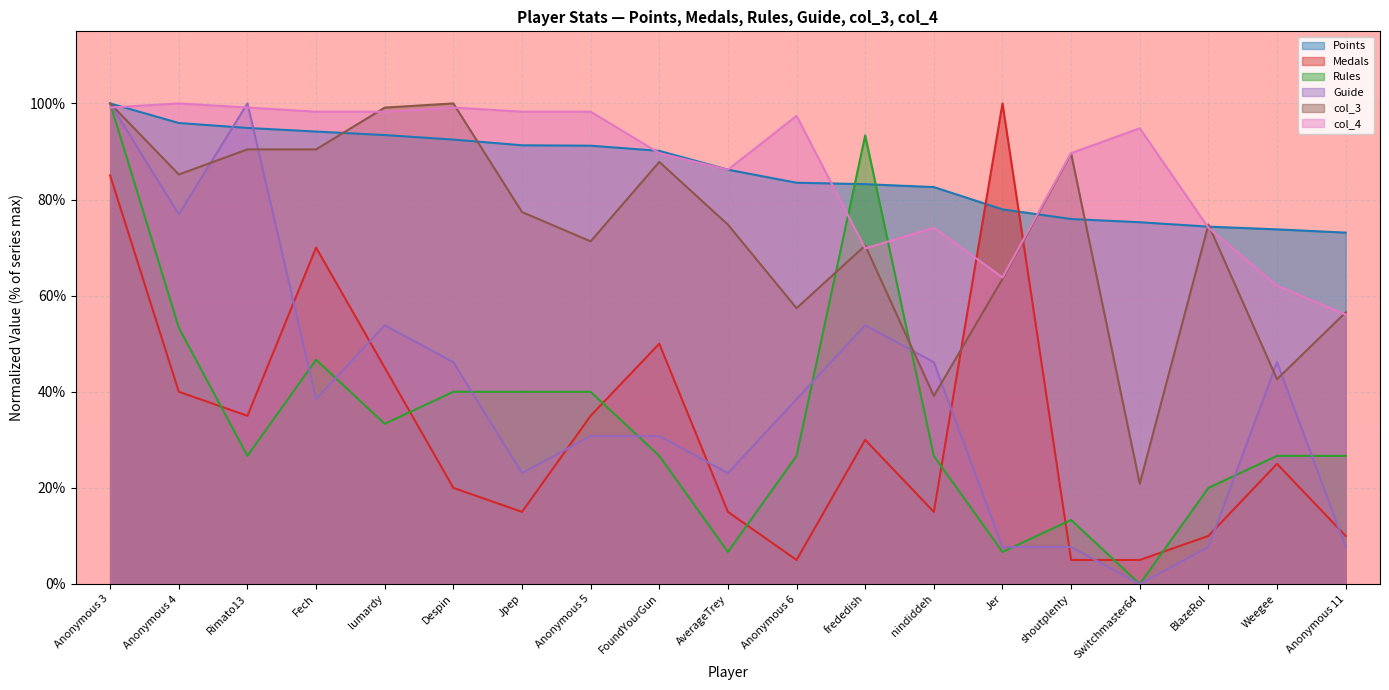

What is the minimum value for col_4?

56.0